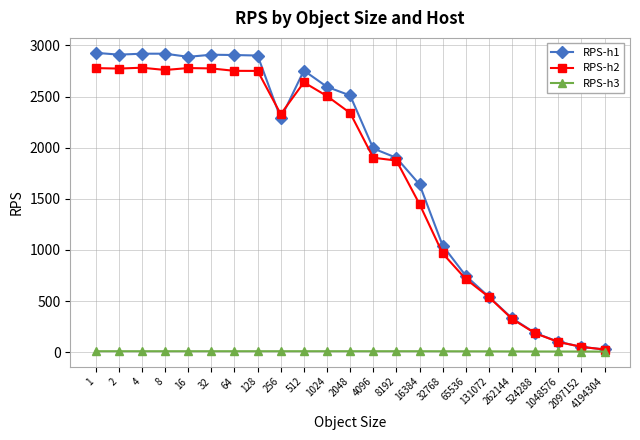

Is it true that RPS-h3 equals 9.4 at 32768?

True